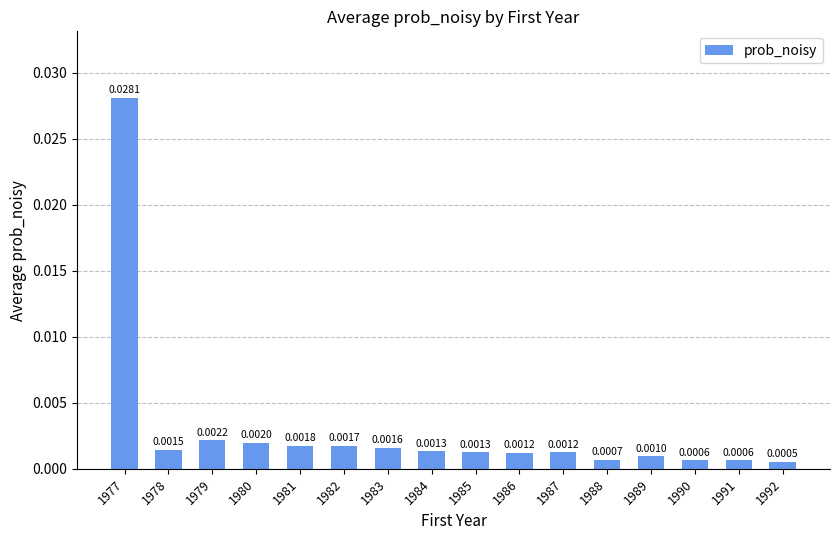

Does the chart contain any negative values?

No